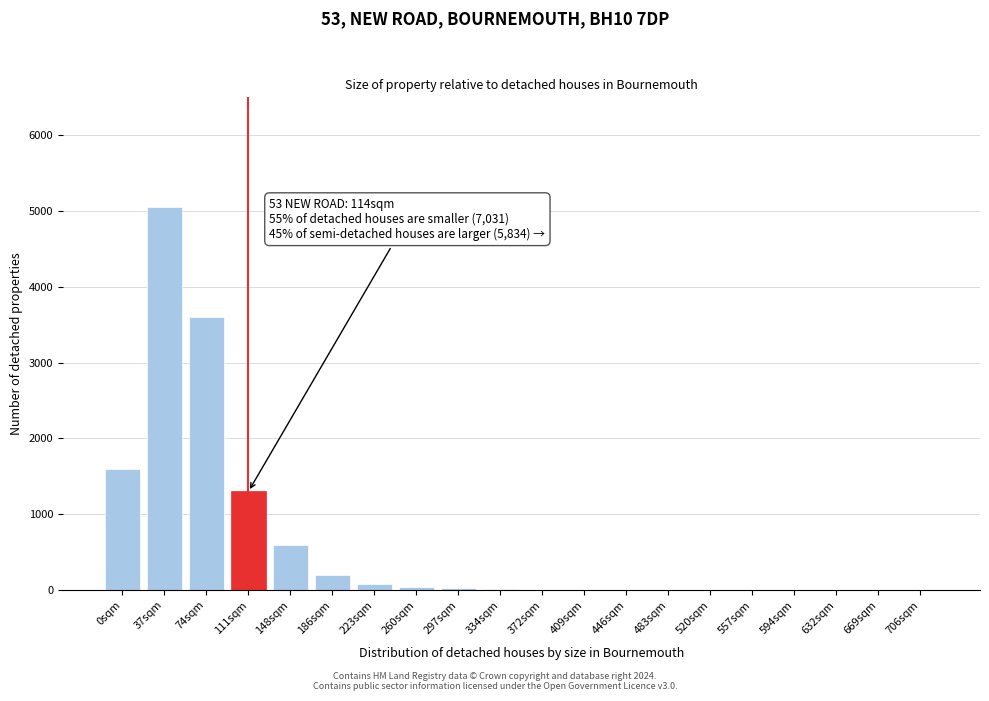

True or false: the data shows 3411 at 669sqm.

False